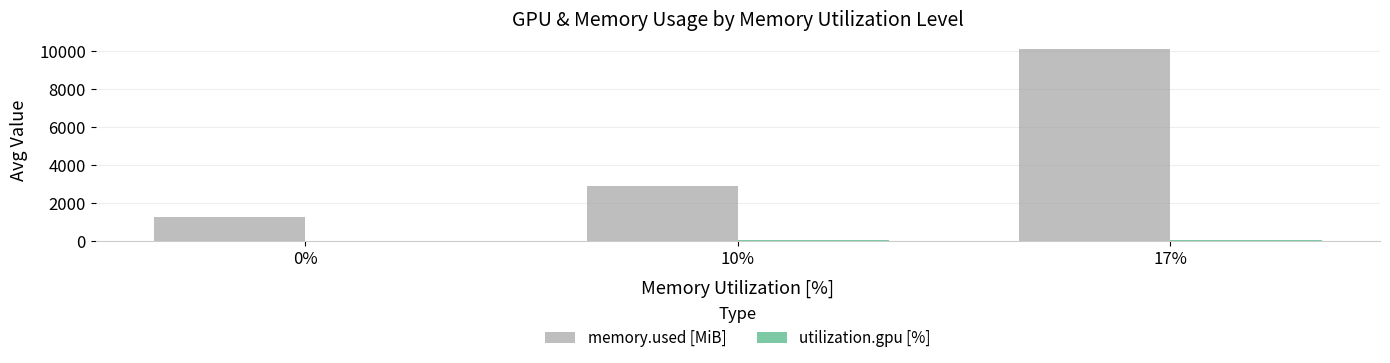

At which category is the sum across all series the highest?

17%